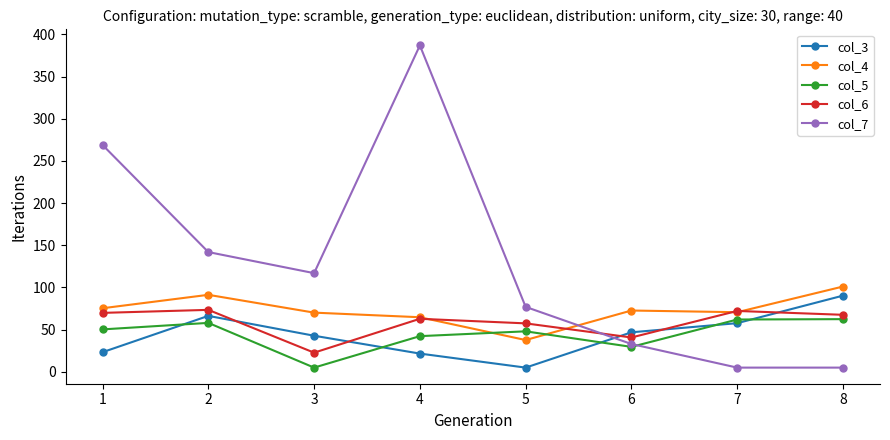

What is the minimum value for col_4?

37.7